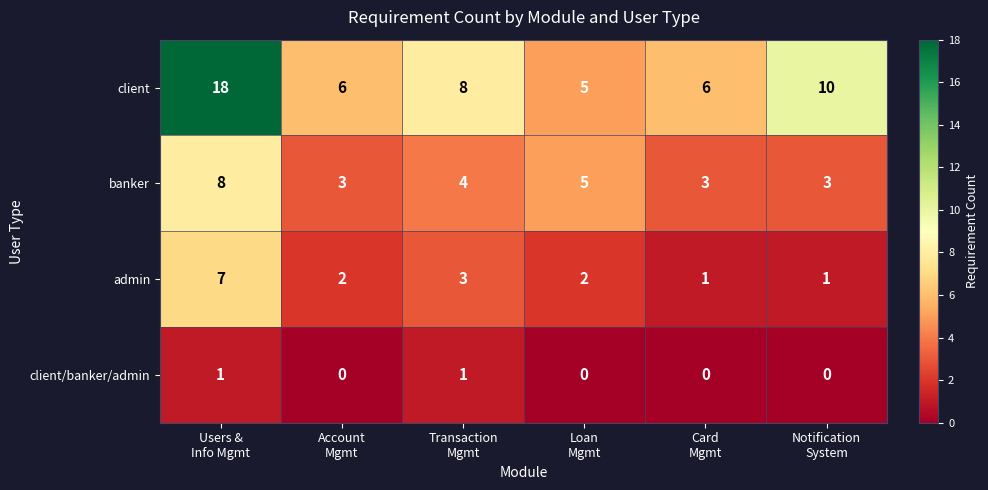

How many admin values are between 1 and 3?

5